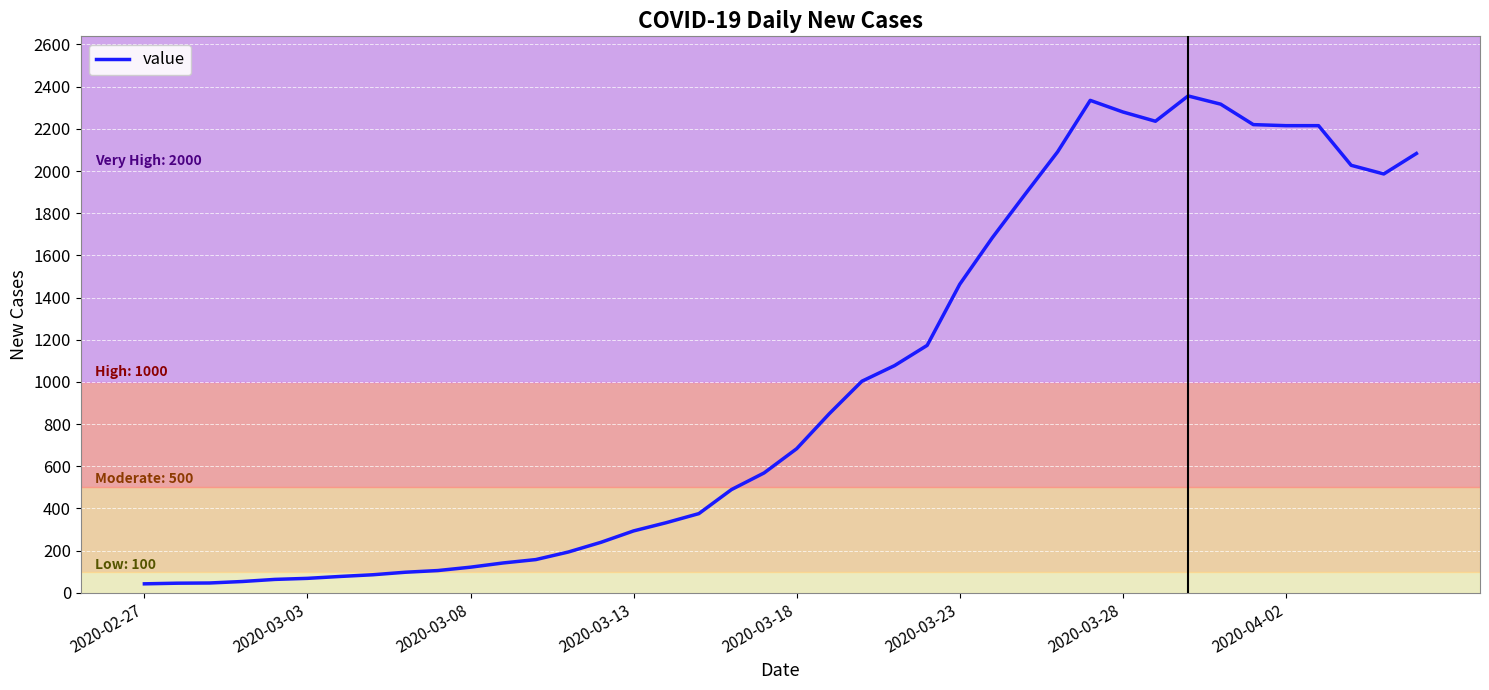

What is the greatest value displayed?

2356